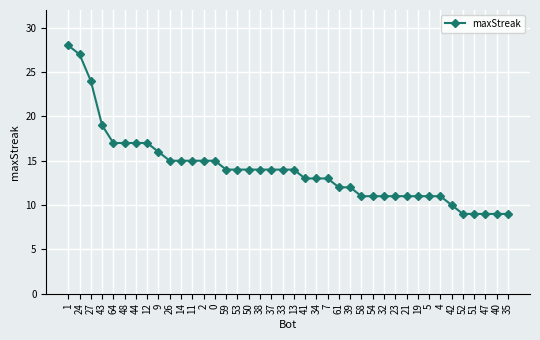

Does the chart have visible grid lines?

Yes